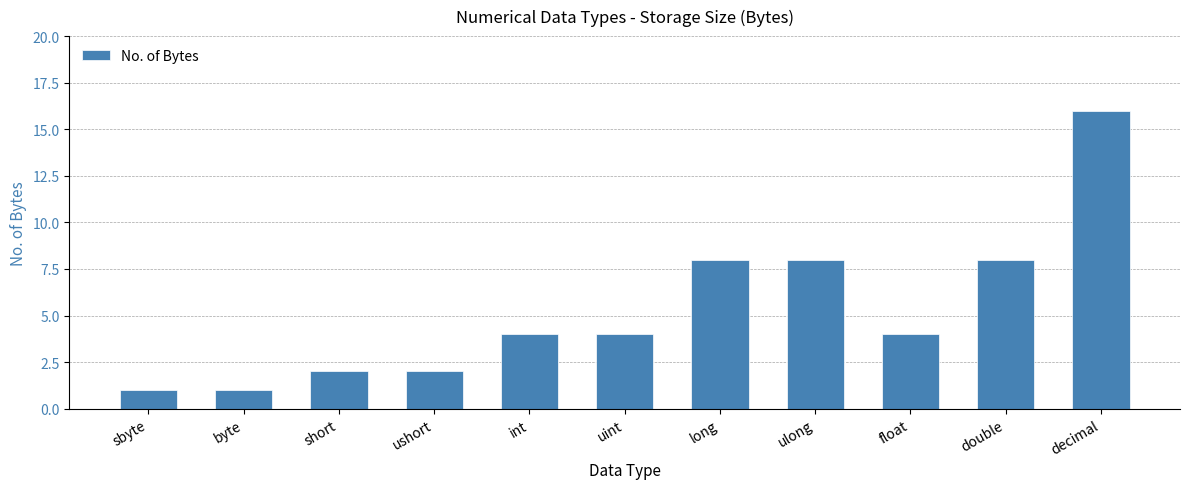

Reading left to right, extract all data points from this chart.

1	1	2	2	4	4	8	8	4	8	16